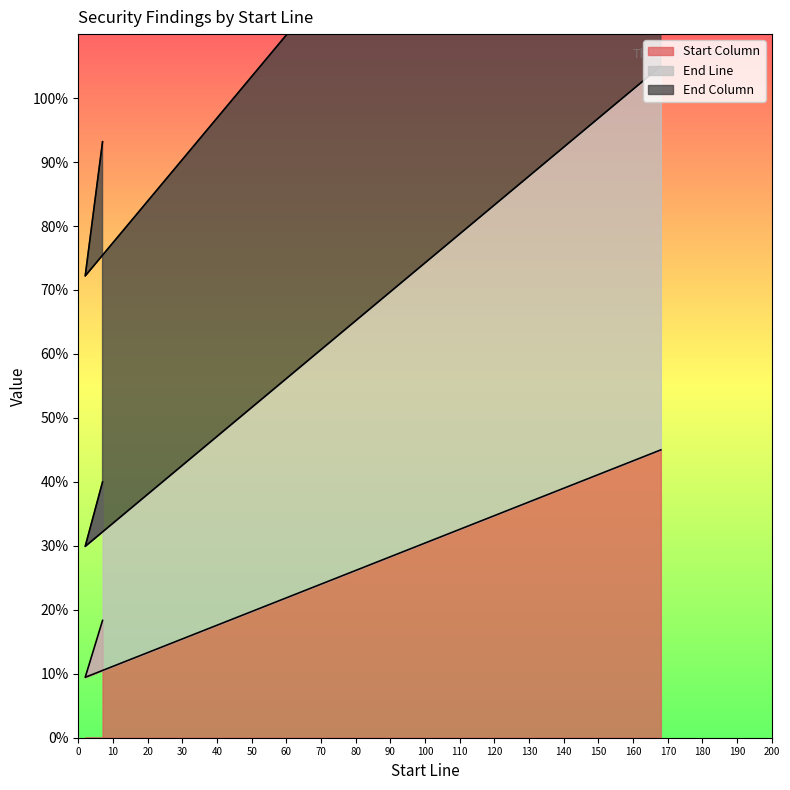

What is the greatest value displayed?

180.0